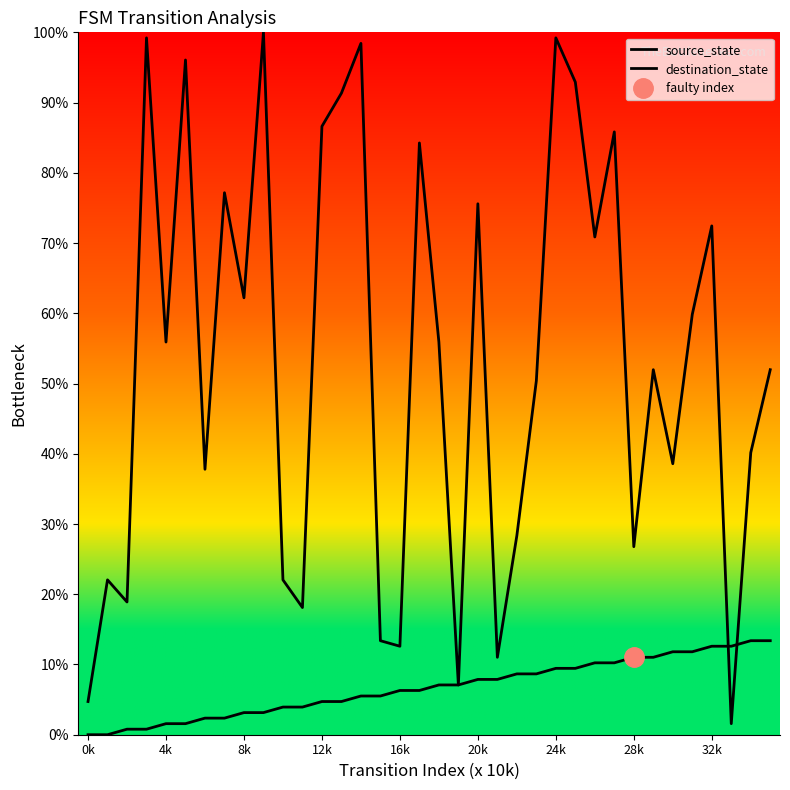

At which category is the sum across all series the highest?

24k